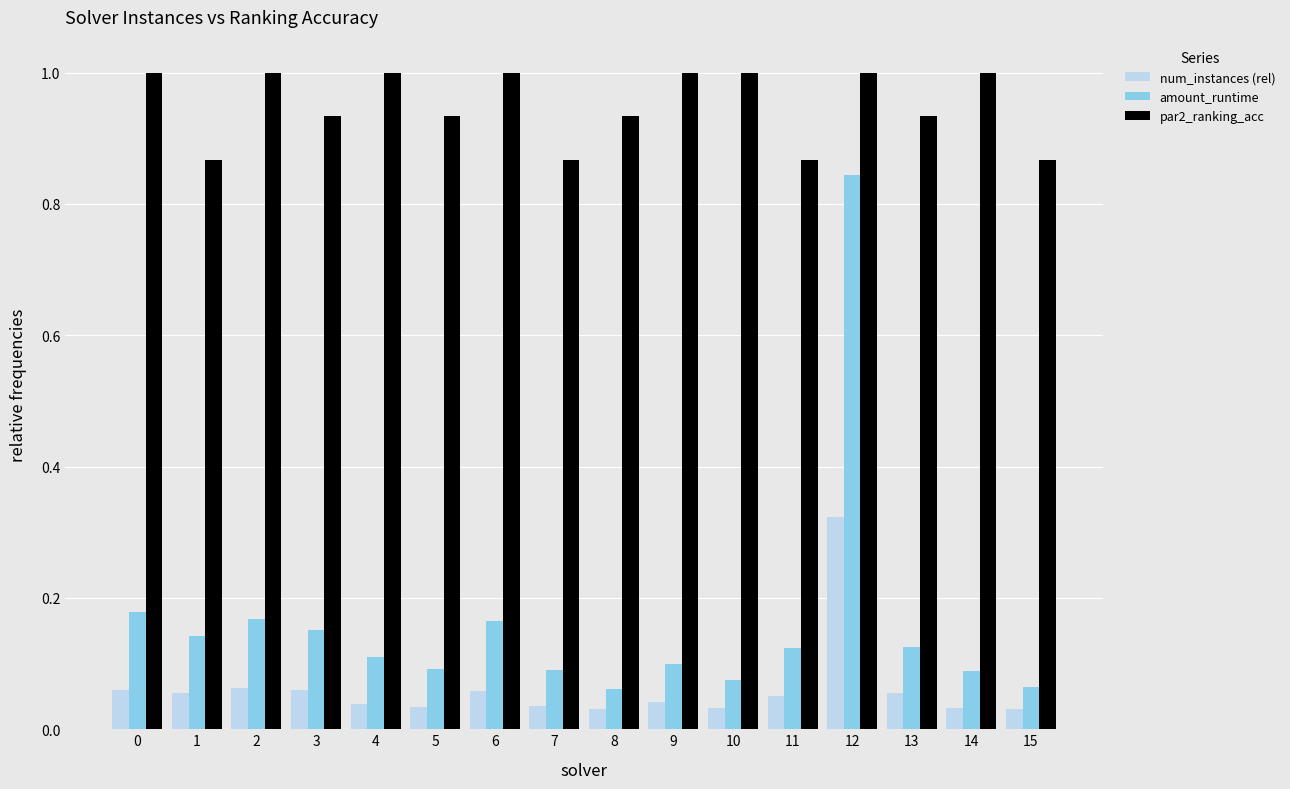

How many bars are there in each group?

3